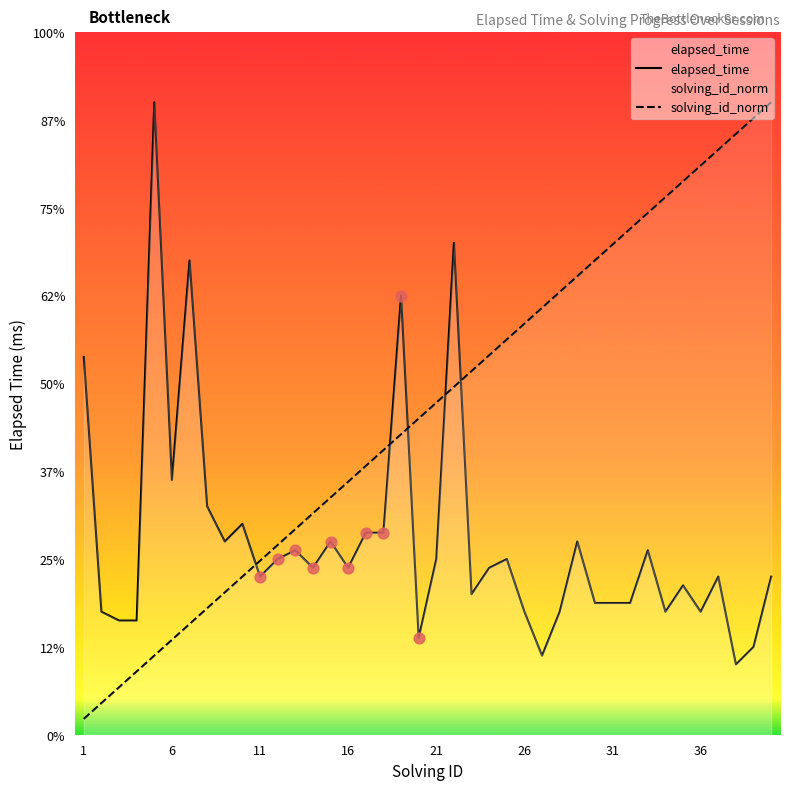

Which series has the largest Y range (max minus min)?

solving_id_norm